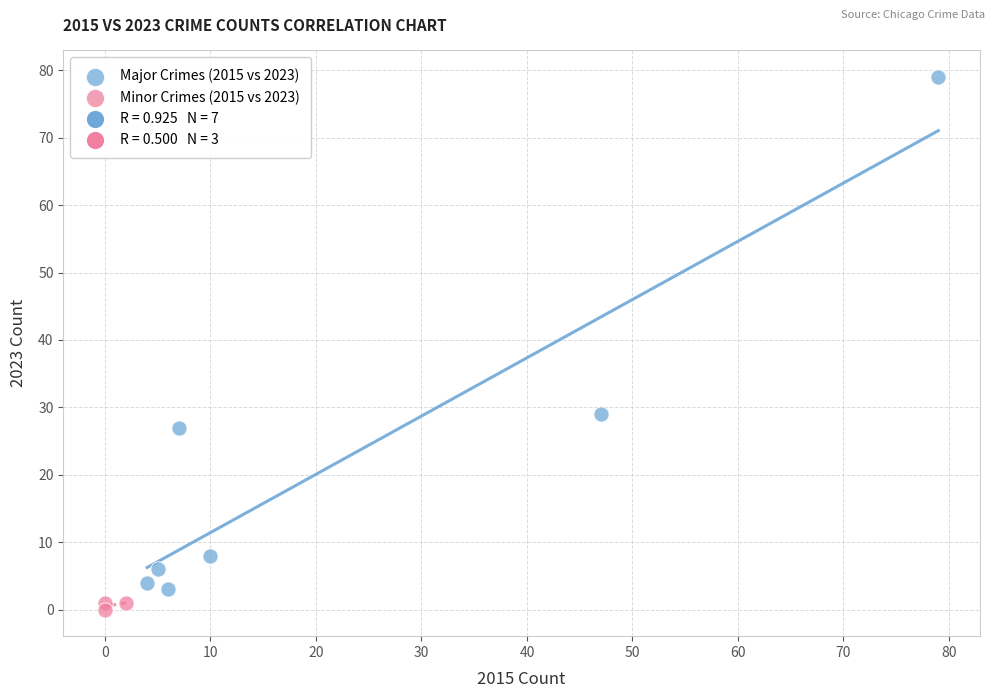

Which series has the widest spread of Y values?

Major Crimes (2015 vs 2023)